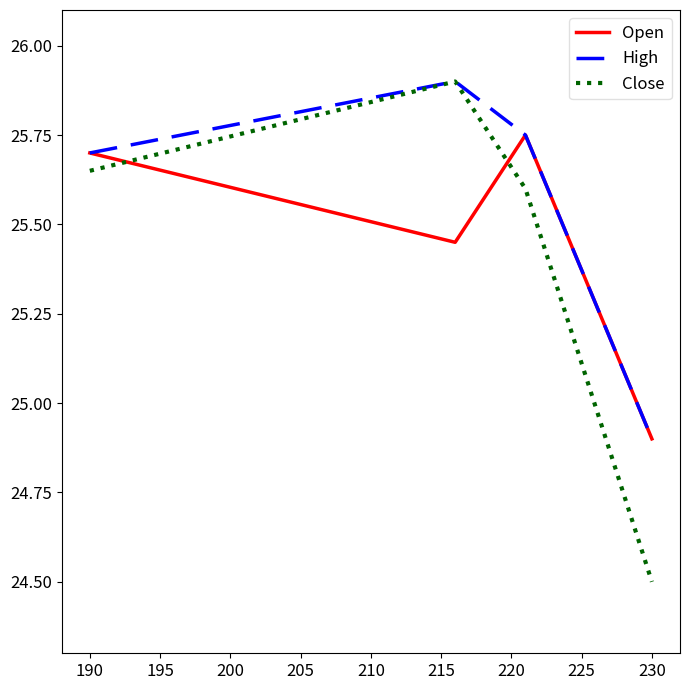

True or false: Close has more than 1 interior local peaks.

False